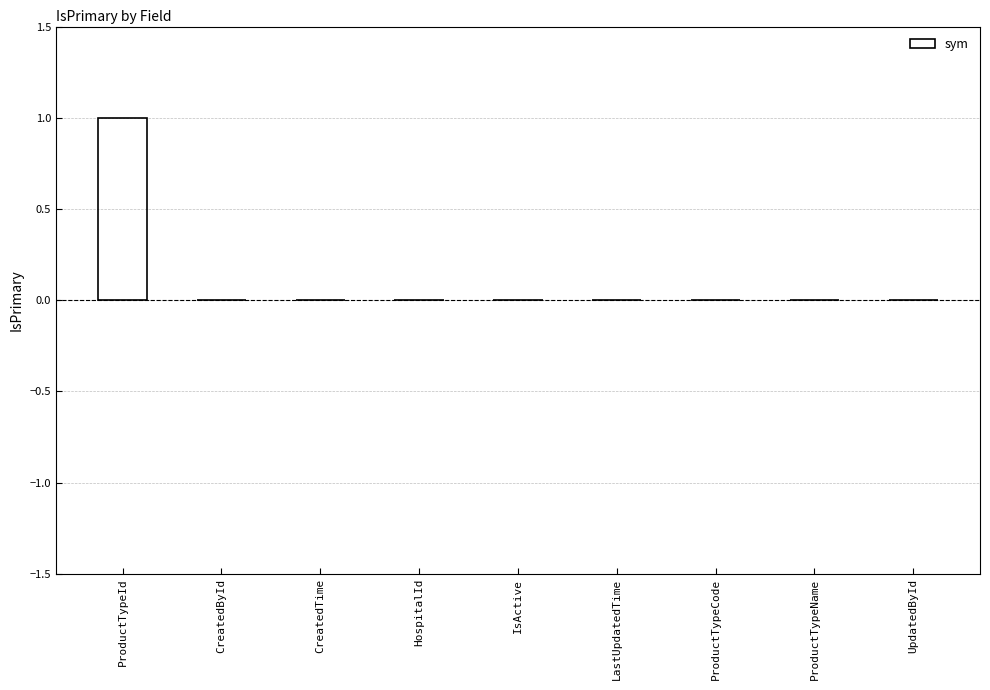

Which has a higher value, LastUpdatedTime or ProductTypeId?

ProductTypeId